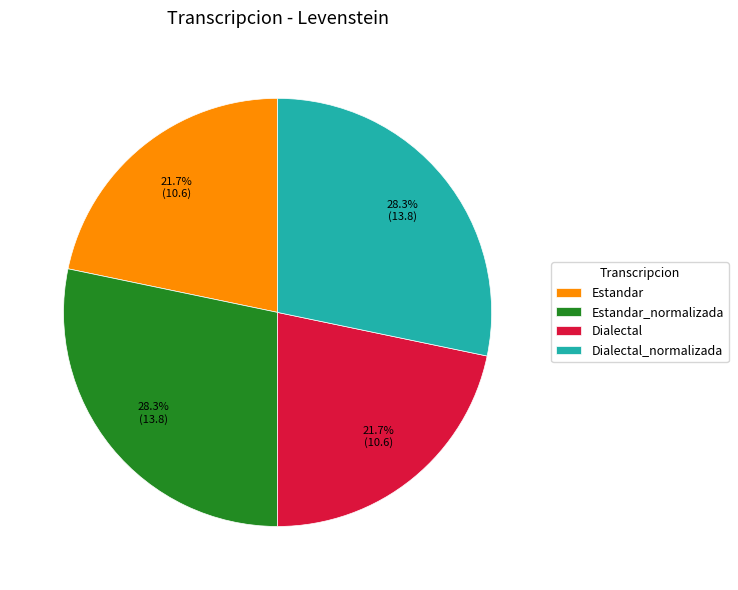

Which has a higher value, Dialectal_normalizada or Estandar?

Dialectal_normalizada